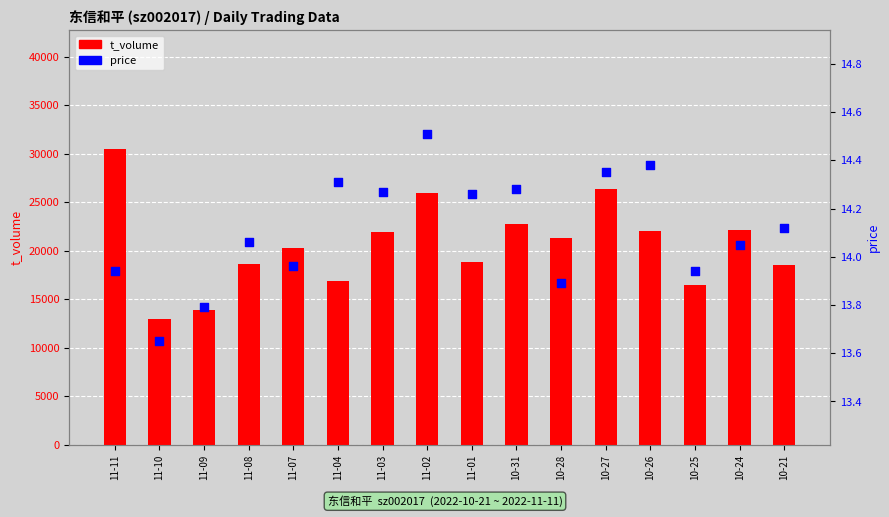

What is the total value across all series at 11-10?

12967.6